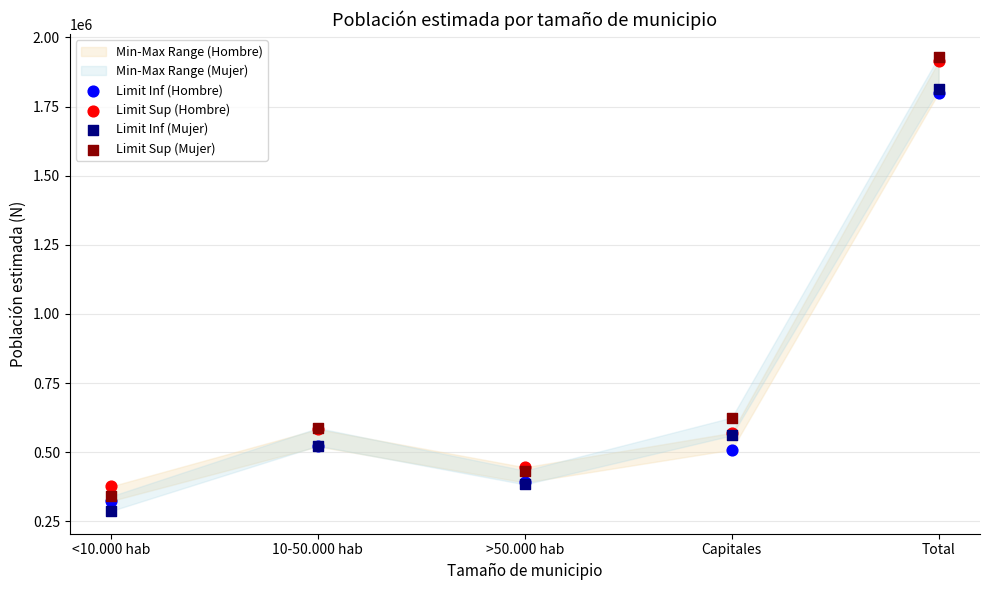

In the Limit Sup (Mujer) series, what Y value is closest to 1135528?

625533